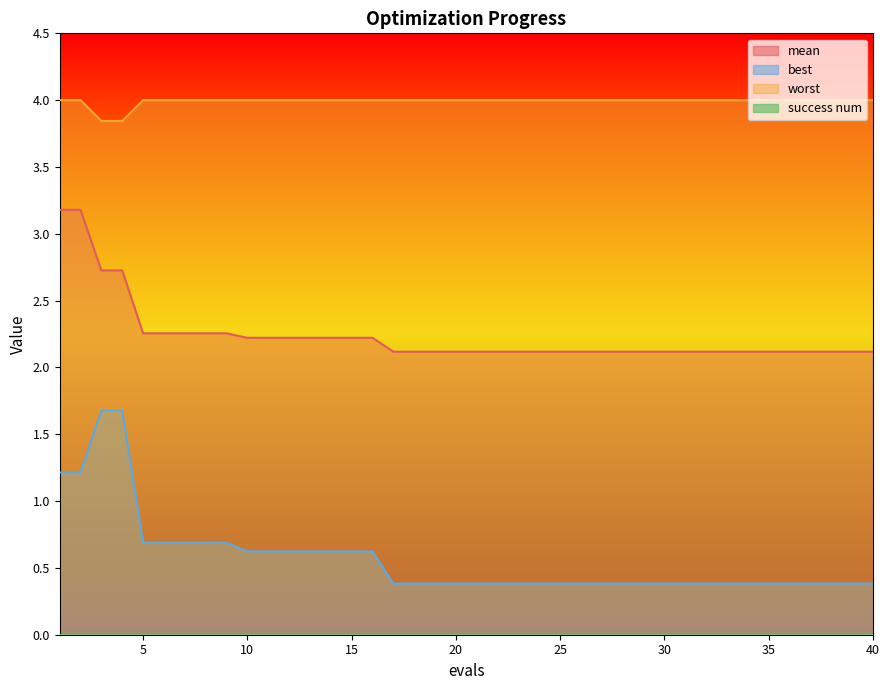

What is the sum of the worst values at 25 and 11?

8.0